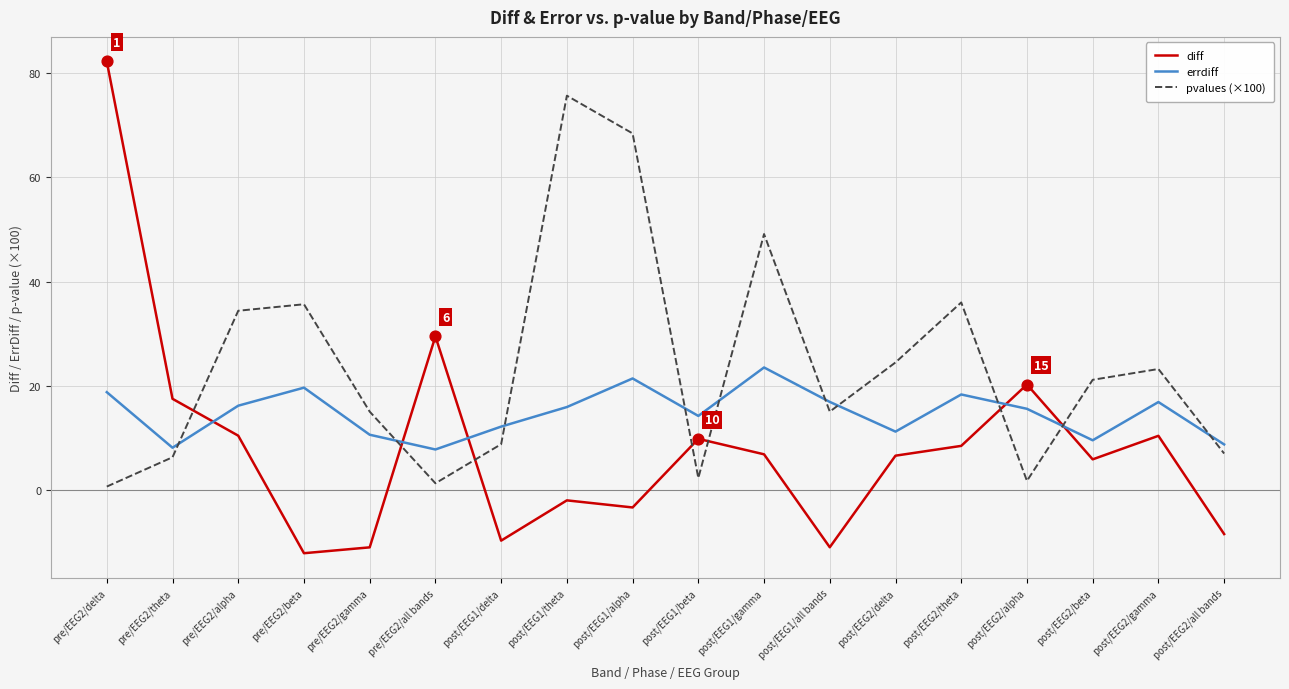

What is the difference between the highest and lowest values at post/EEG2/beta?

15.2